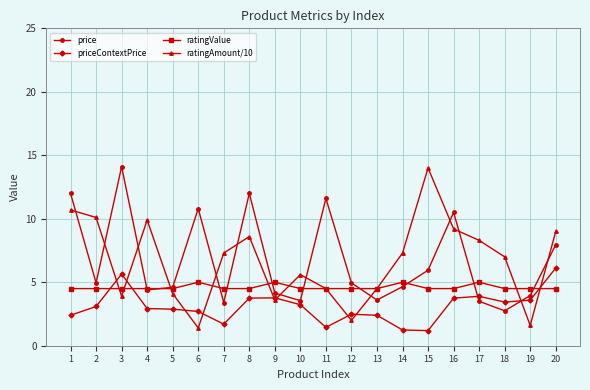

What is the difference between the highest and lowest values at 5?

1.7